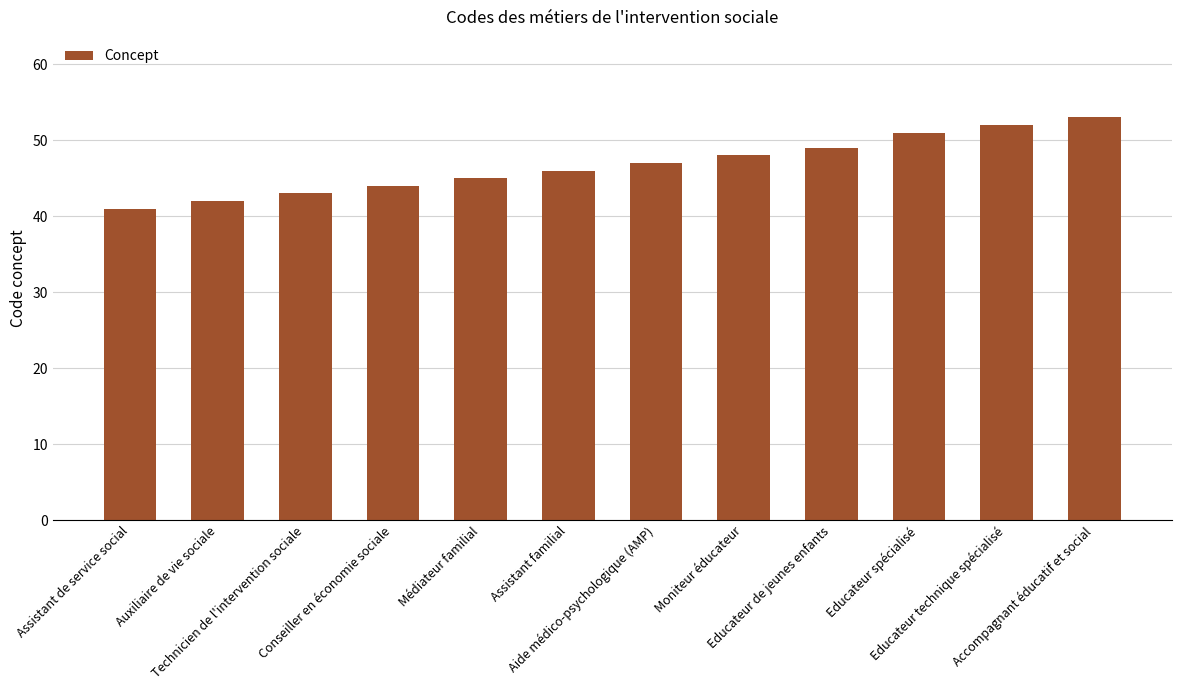

Reading left to right, what are all the values shown in this chart?

41	42	43	44	45	46	47	48	49	51	52	53